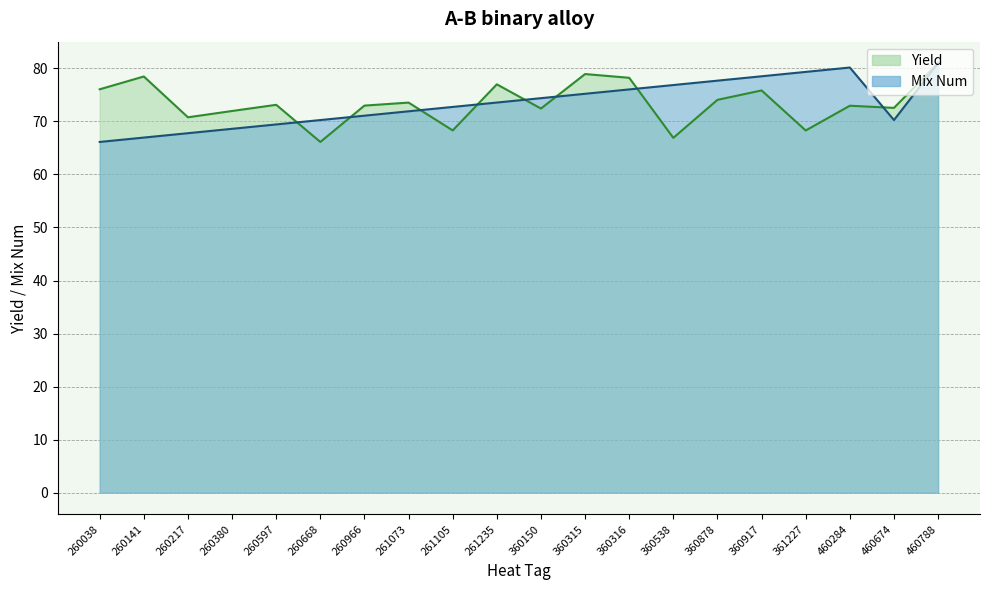

How many values in the Yield series exceed 73?

10